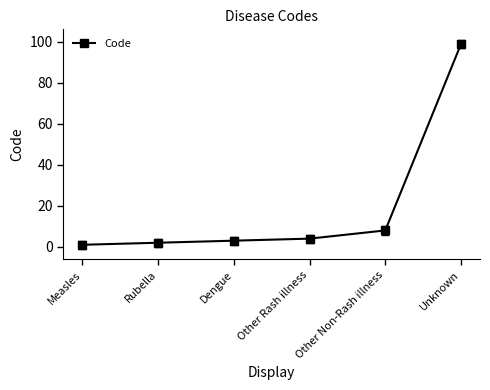

At which category does the chart reach its peak across all series?

Unknown